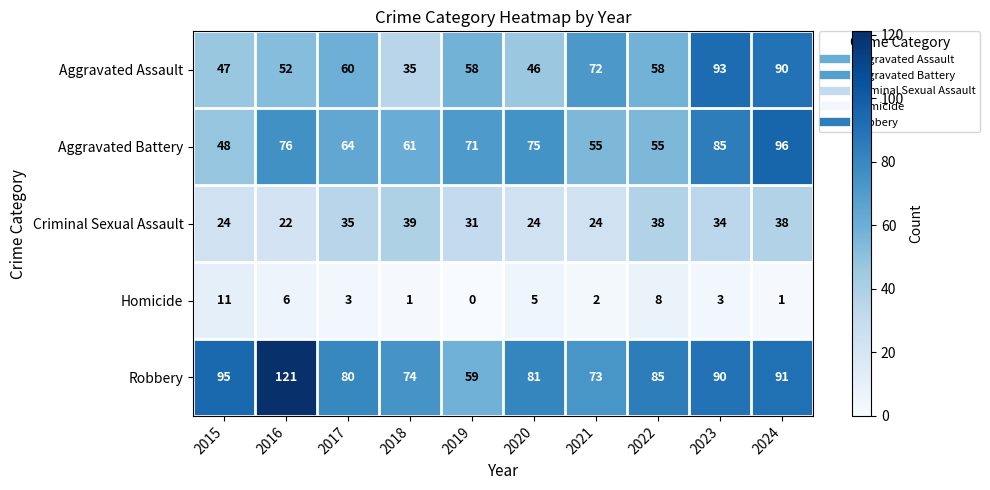

List the series in order of their peak value, highest first.

Robbery, Aggravated Battery, Aggravated Assault, Criminal Sexual Assault, Homicide